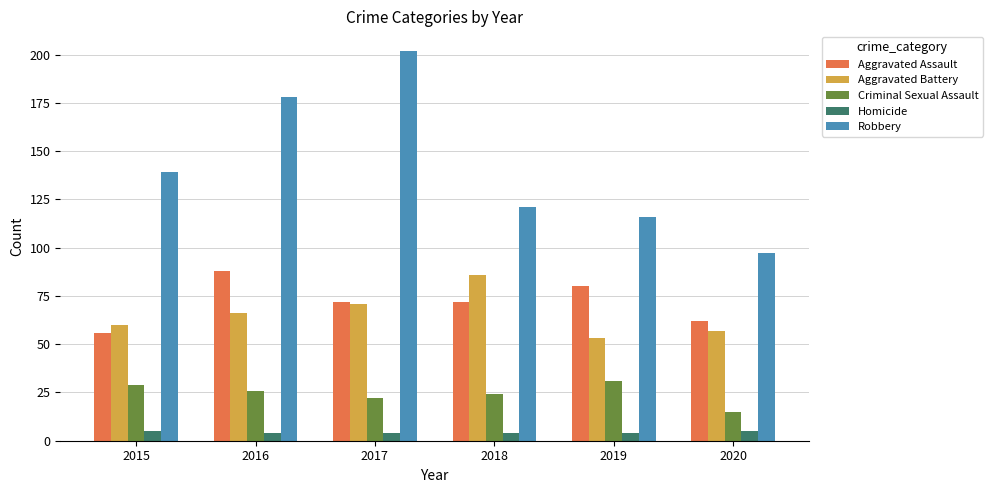

The value of Aggravated Battery at 2020 is 13. True or false?

False